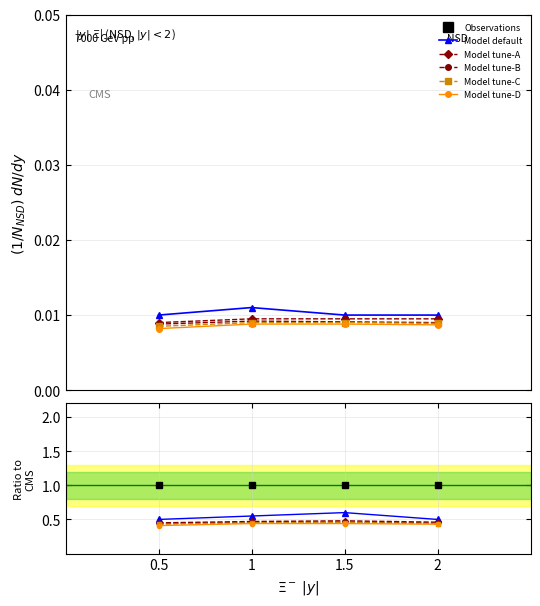

What are all the series names shown in the legend?

Observations, Model default, Model tune-A, Model tune-B, Model tune-C, Model tune-D